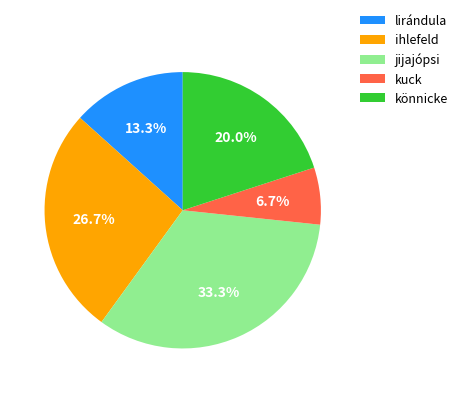

What is the ratio of the value at kuck to the value at könnicke?

0.3